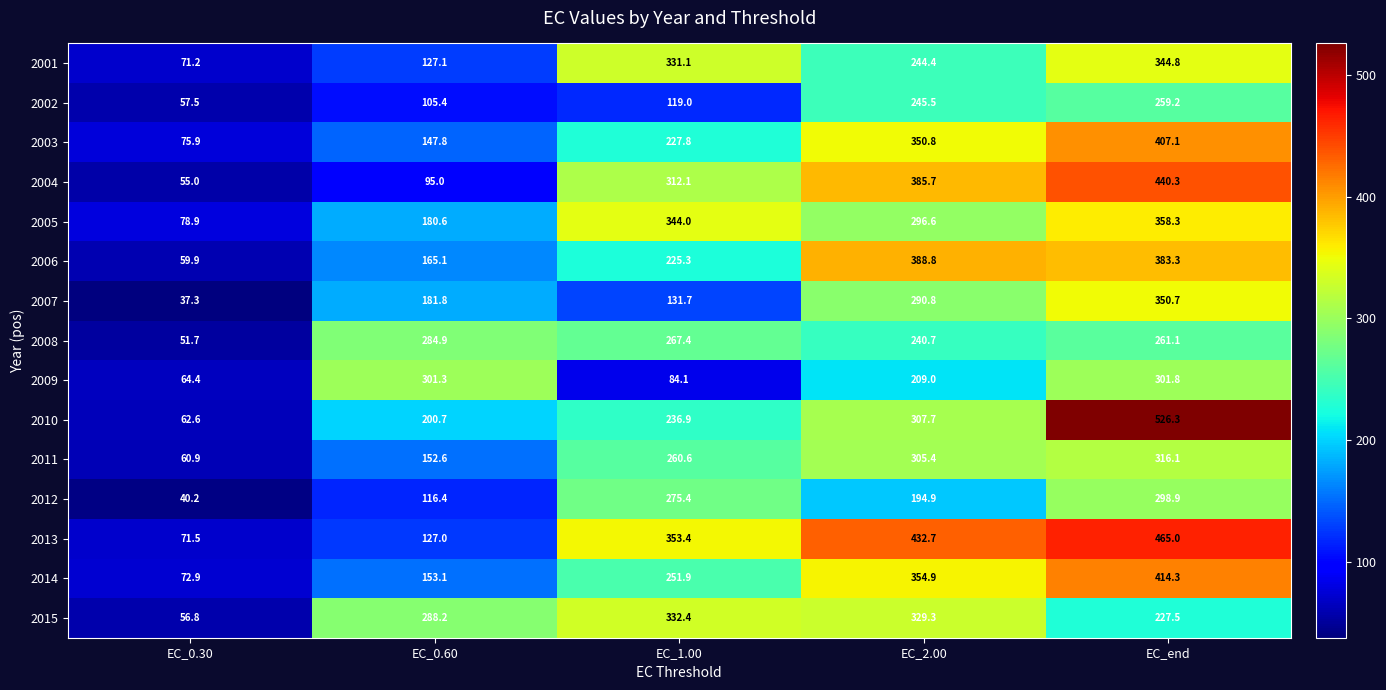

List the series in order of their peak value, lowest first.

2002, 2008, 2012, 2009, 2011, 2015, 2001, 2007, 2005, 2006, 2003, 2014, 2004, 2013, 2010